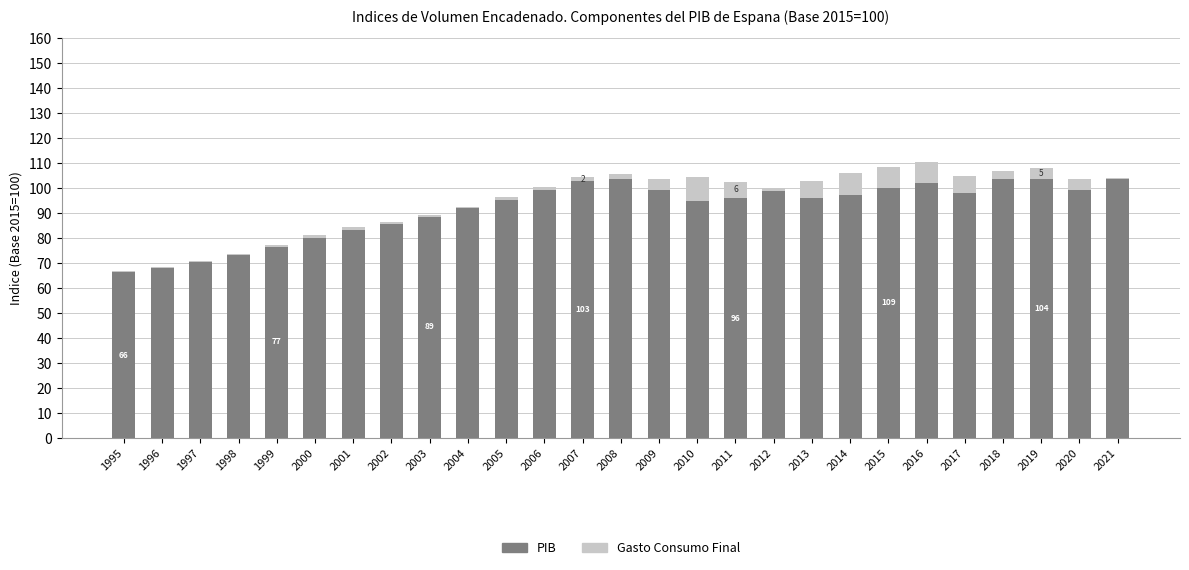

Which series changed the most between 1998 and 2009?

PIB (Indice base)